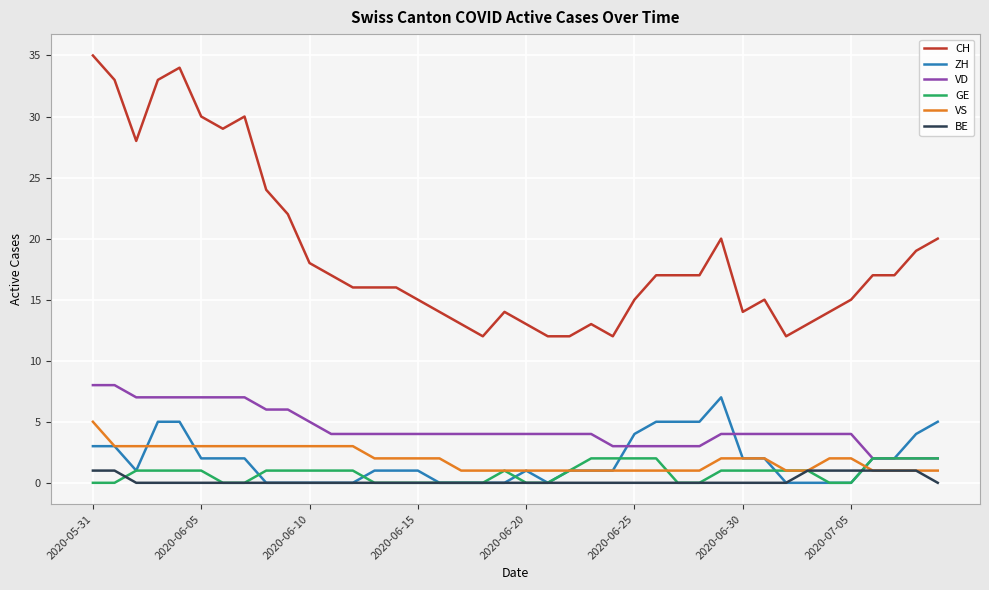

True or false: VS and CH cross at least once.

False